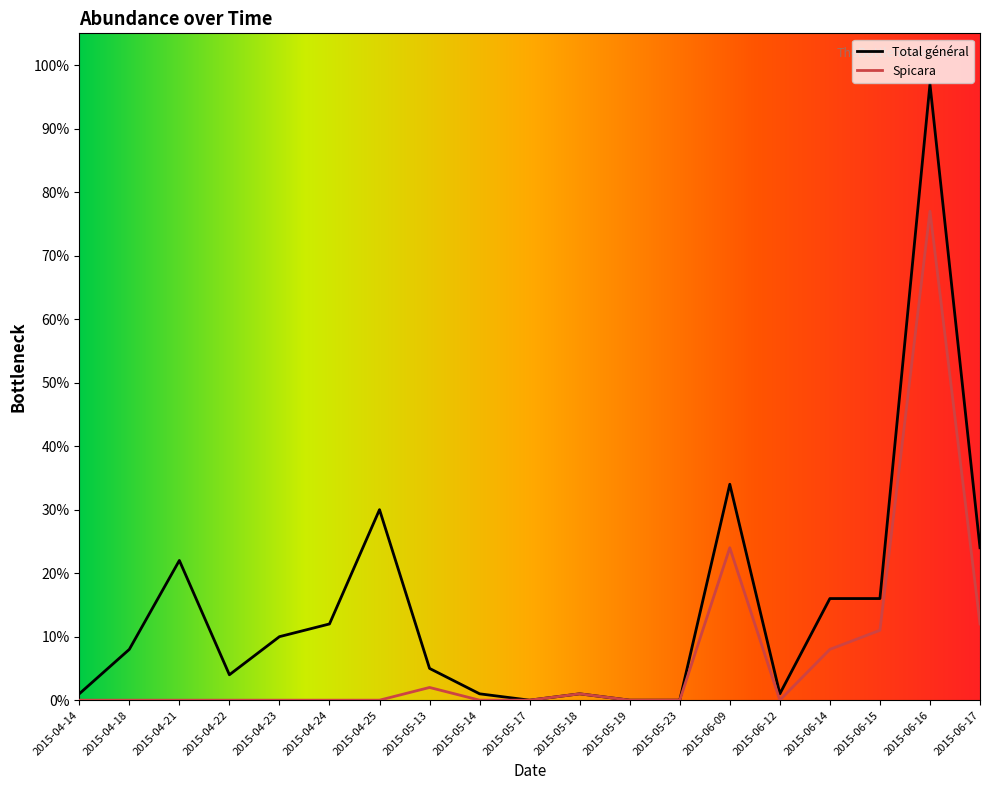

At which label is Spicara closest to 38?

2015-06-09